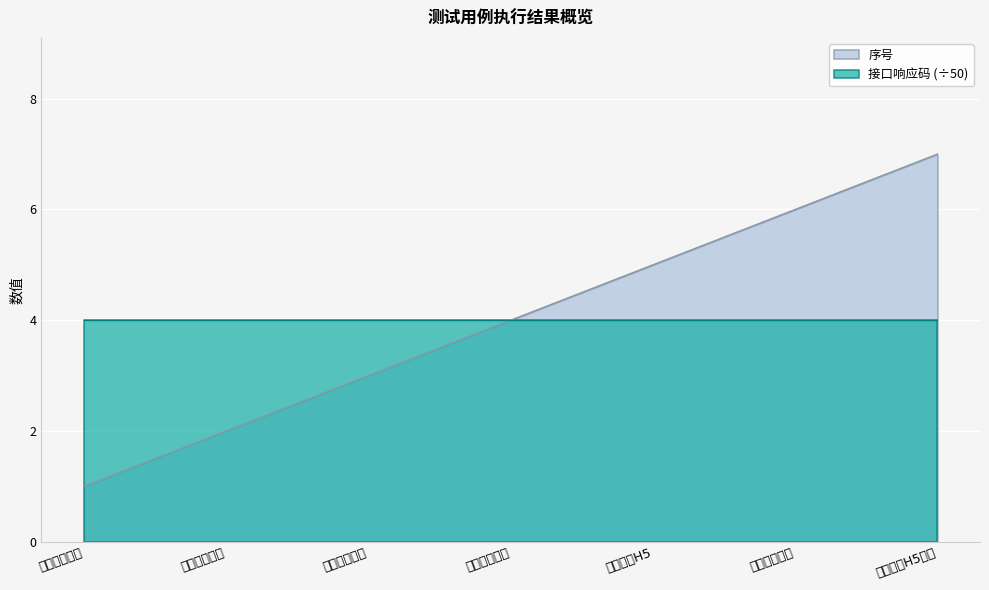

Does the chart display data point markers on the line(s)?

No